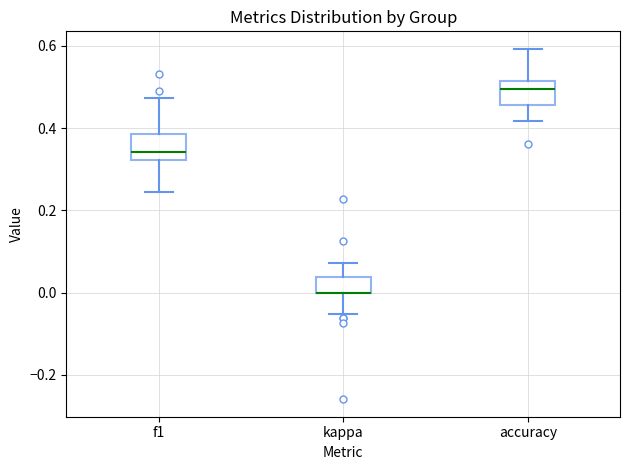

Where does the lower whisker of the box for f1 end on the y-axis? The values are not printed on the chart, so give them approximately, as read against the axis.

0.24